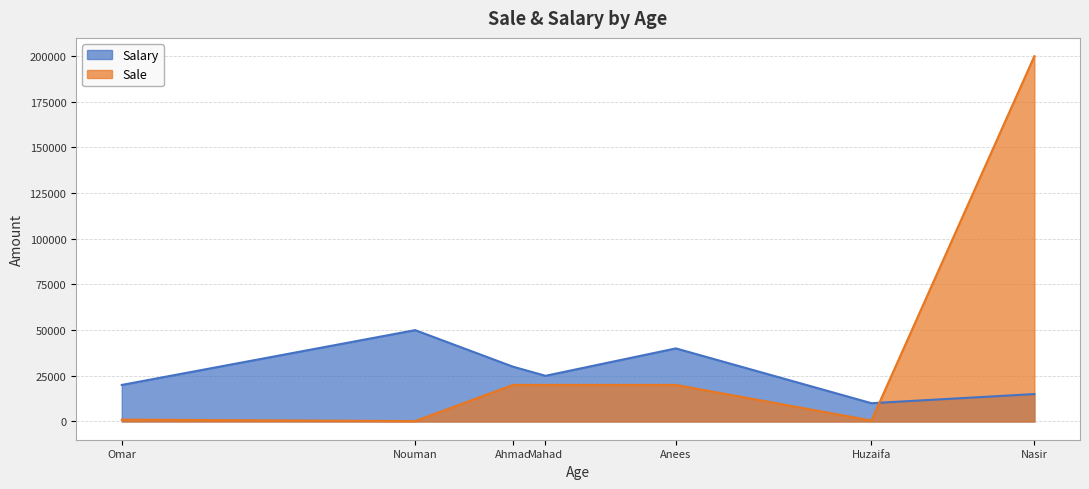

What is the greatest value displayed?

200000